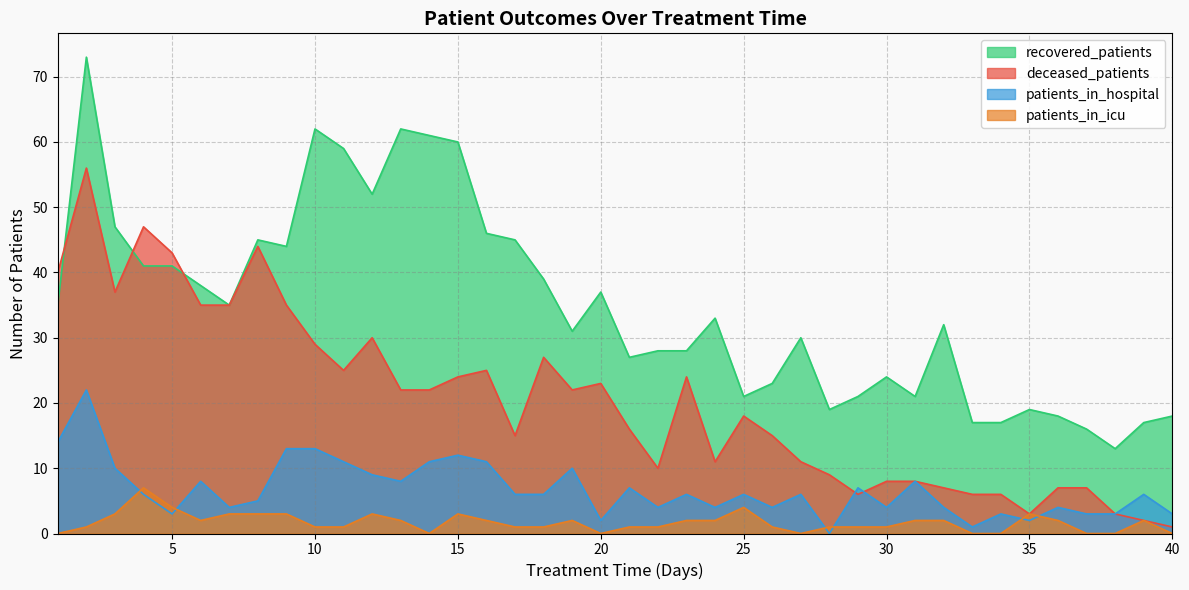

How many data points in patients_in_hospital are above 6?

16